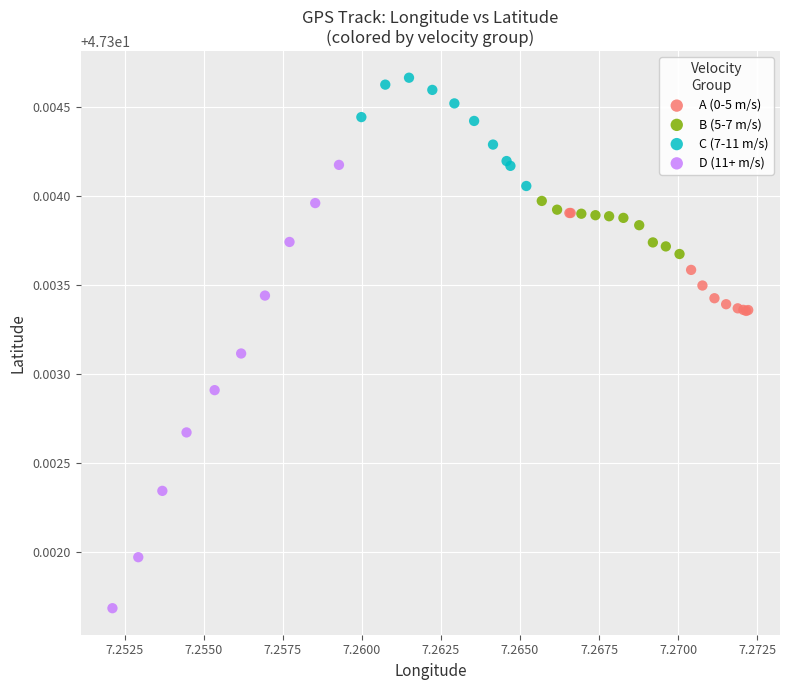

Which series has the largest Y range (max minus min)?

D (11+ m/s)